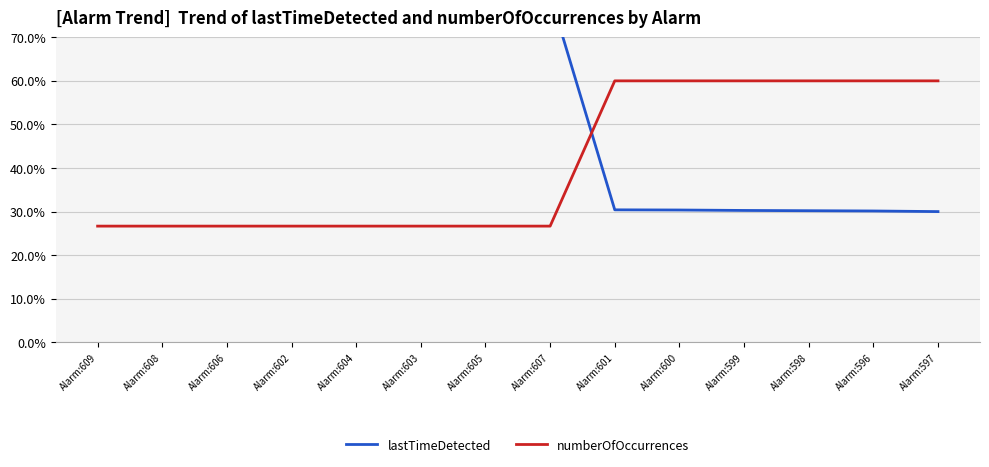

Which series ends up on top after the final intersection of lastTimeDetected and numberOfOccurrences?

numberOfOccurrences